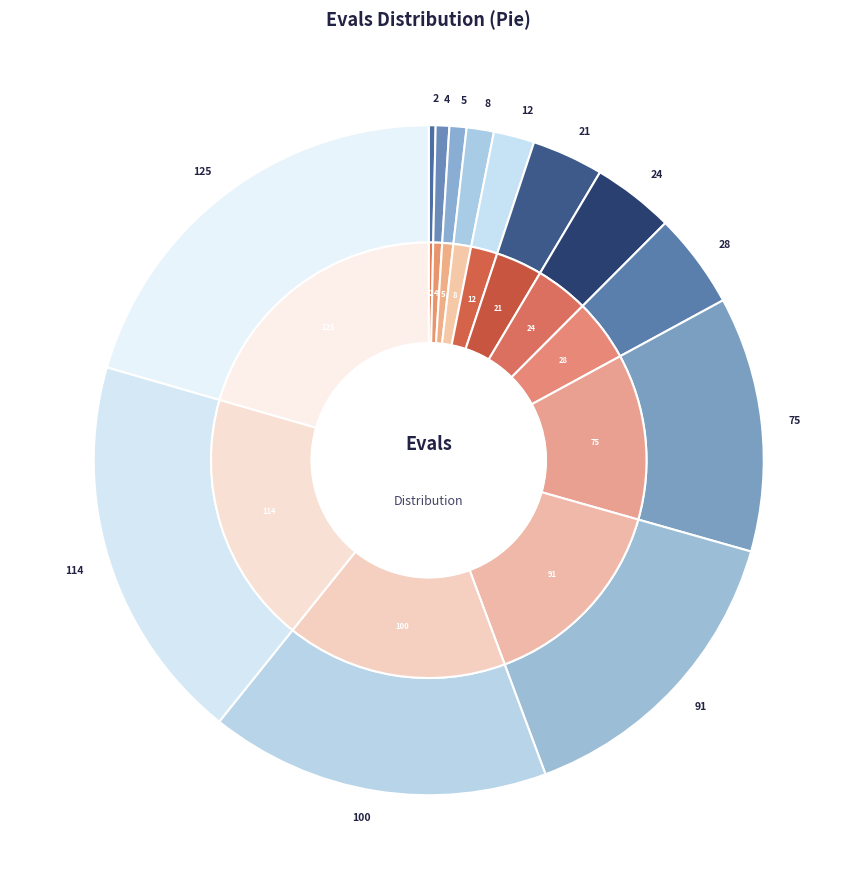

Is there any slice that represents more than half of the pie?

No